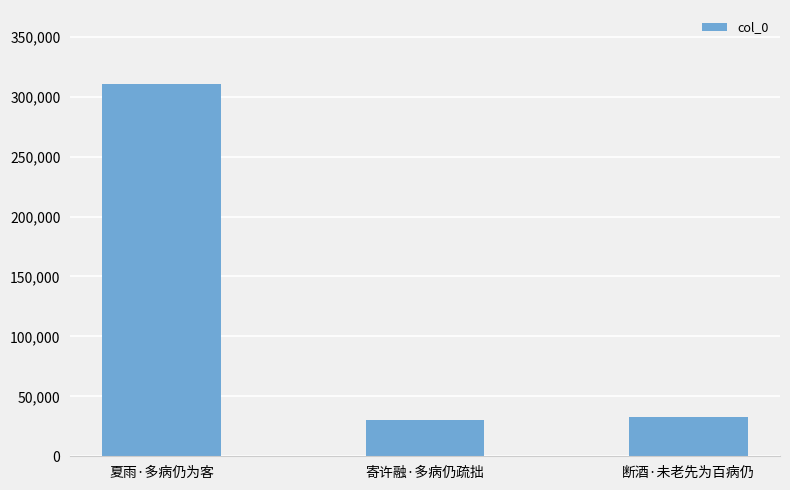

The chart shows a value of 30156 at 寄许融·多病仍疏拙. True or false?

True